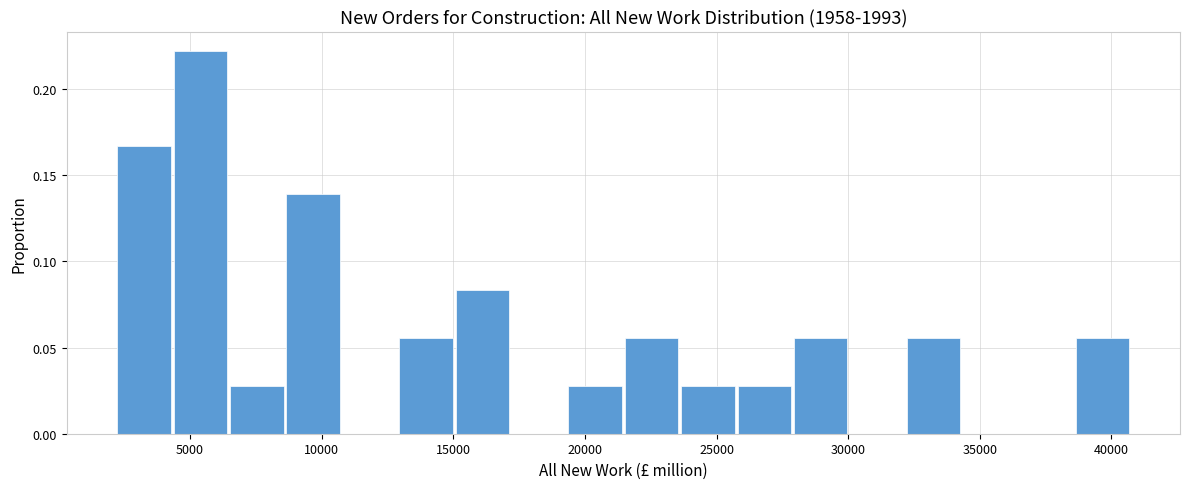

Which range on the x-axis has the tallest bar?

4500 to 6500